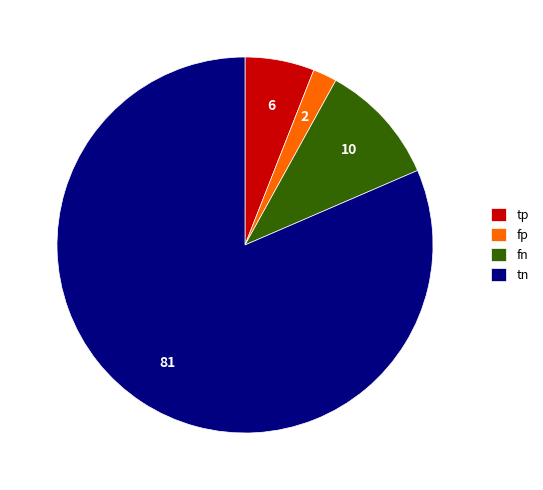

Which slice represents more than half of the pie?

tn